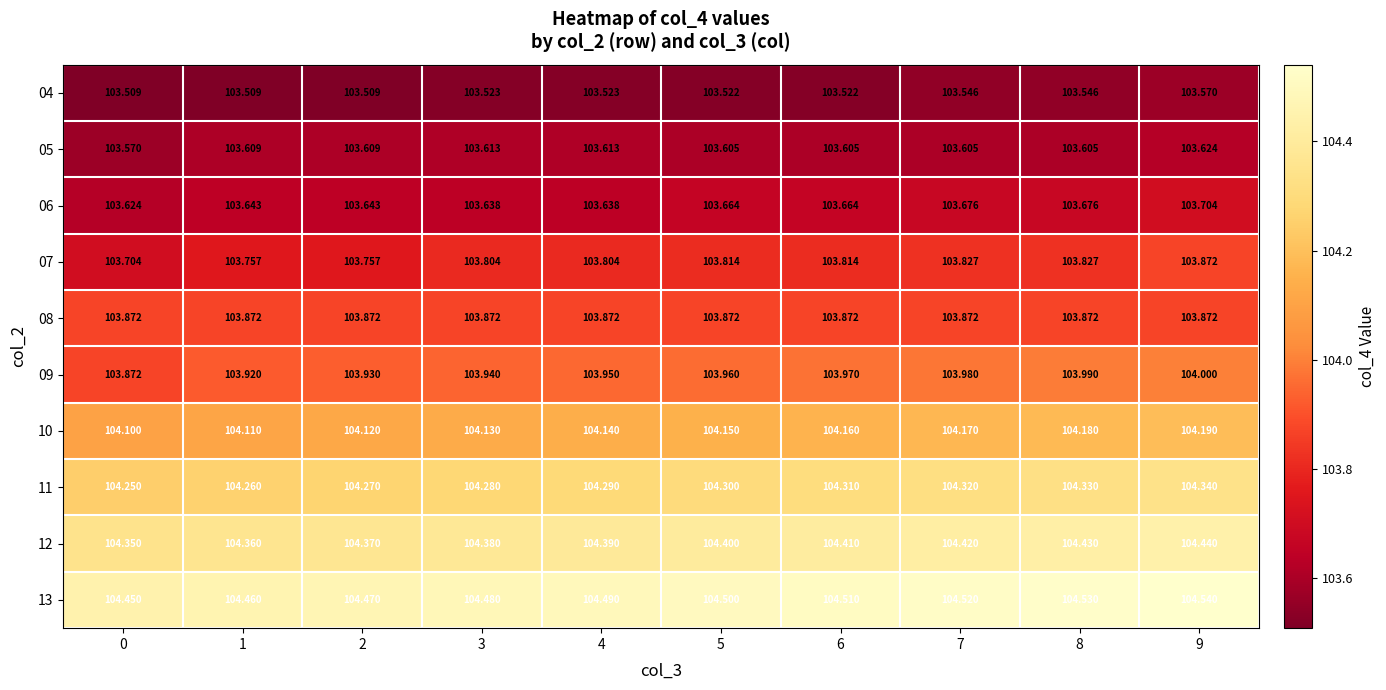

Is the value of 07 at 0 greater than the value of 12 at 5?

No